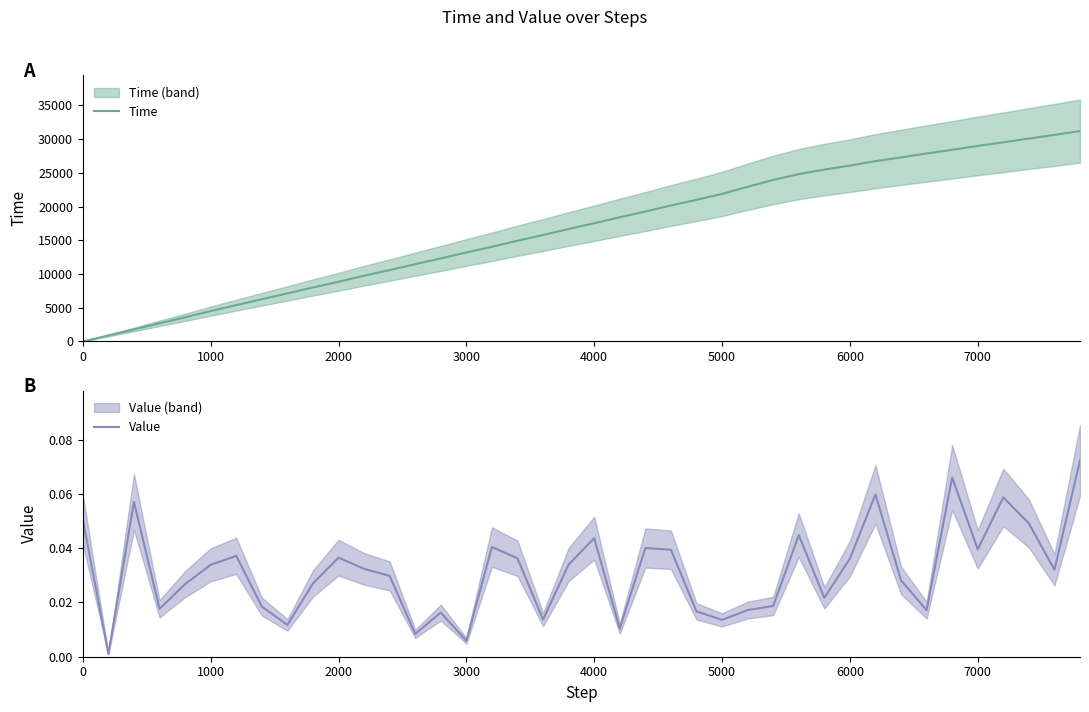

The Value series shows 0.1 at 4000. True or false?

False